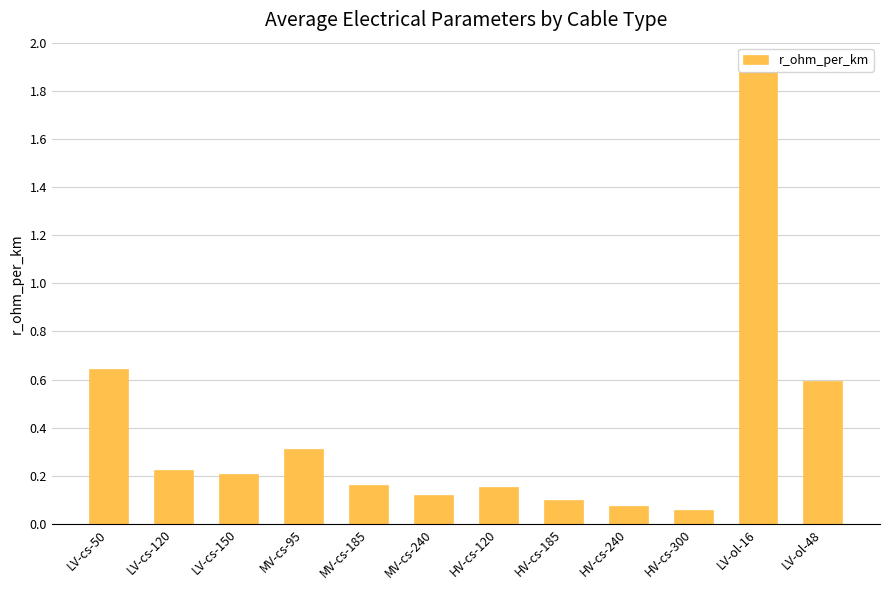

What is the difference between the values at LV-cs-120 and LV-ol-48?

0.4